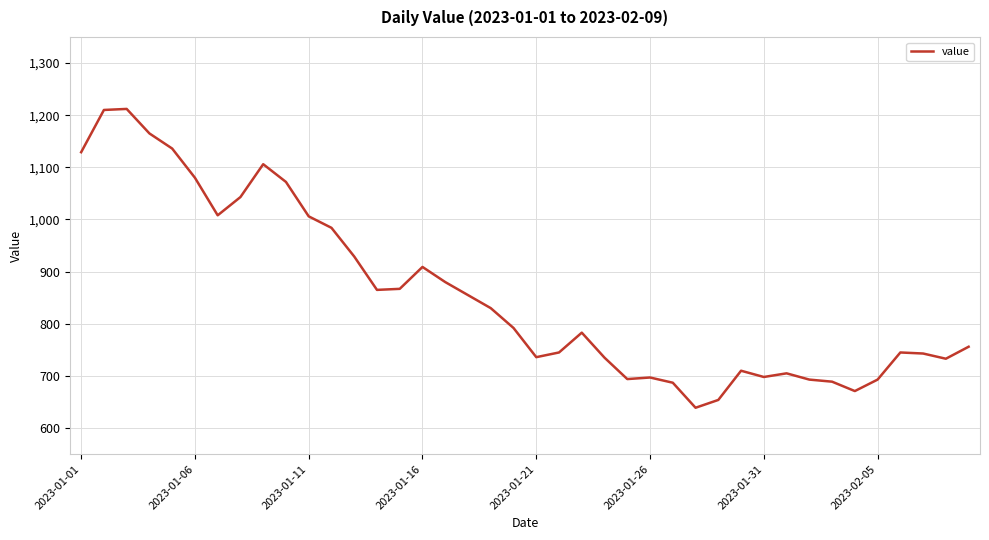

What is the difference between the maximum and minimum values?

573